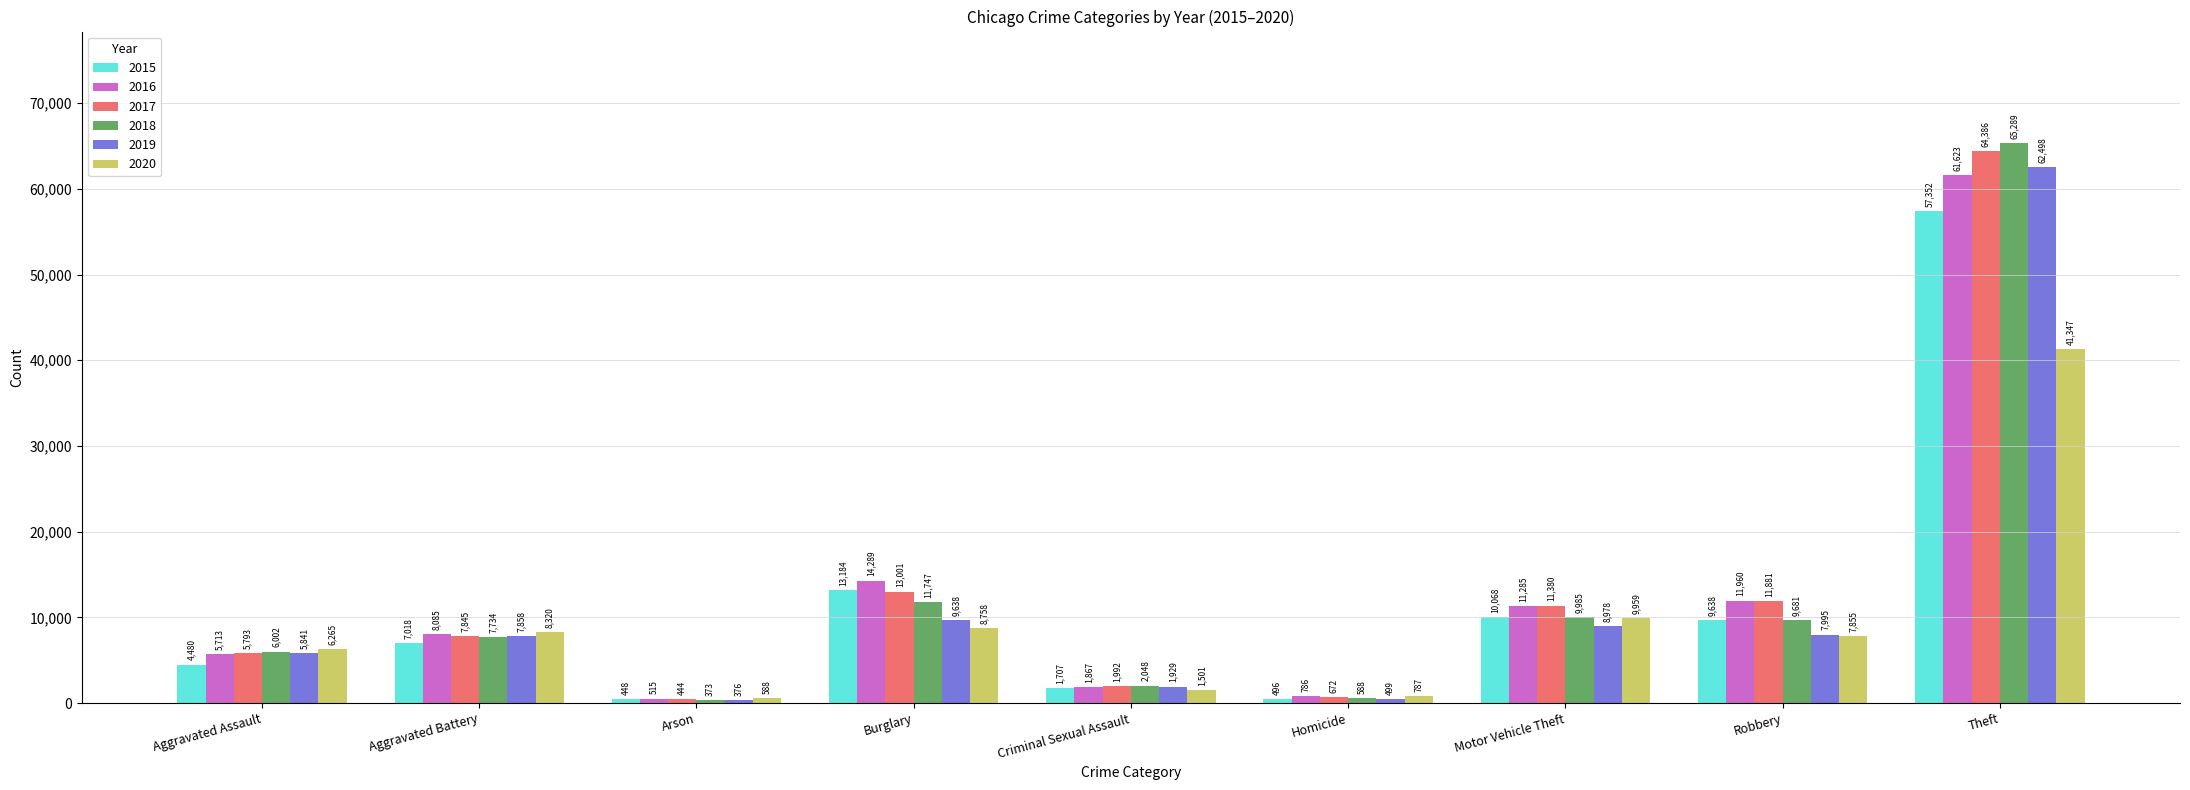

Between Criminal Sexual Assault and Motor Vehicle Theft, which series saw the biggest shift?

2016